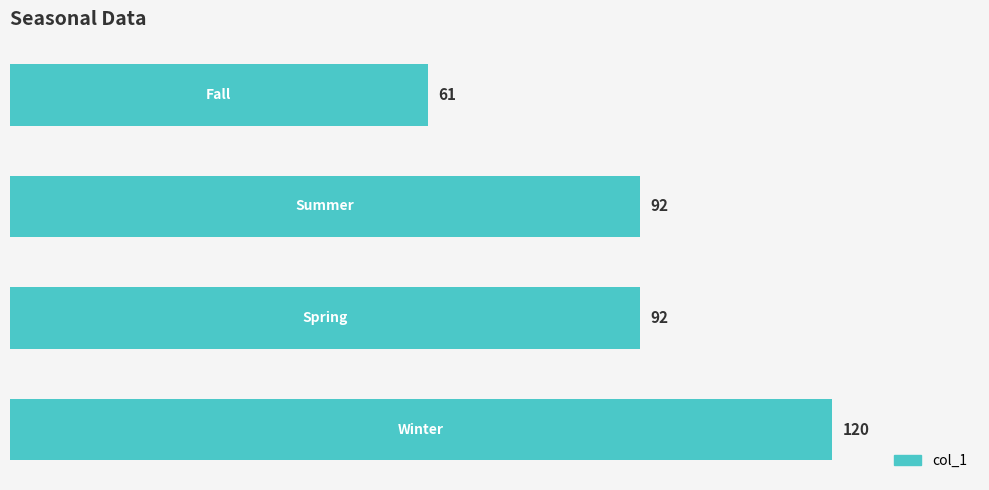

Reading bottom to top, extract all data points from this chart.

120	92	92	61